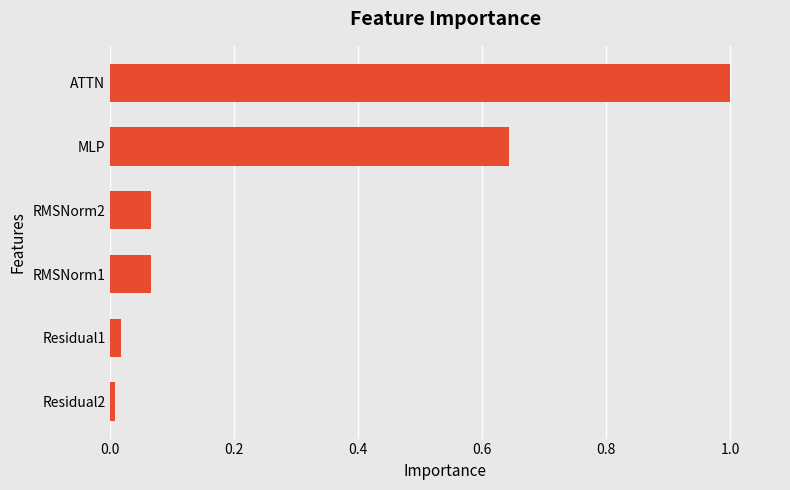

What is the sum of all values?

1.8